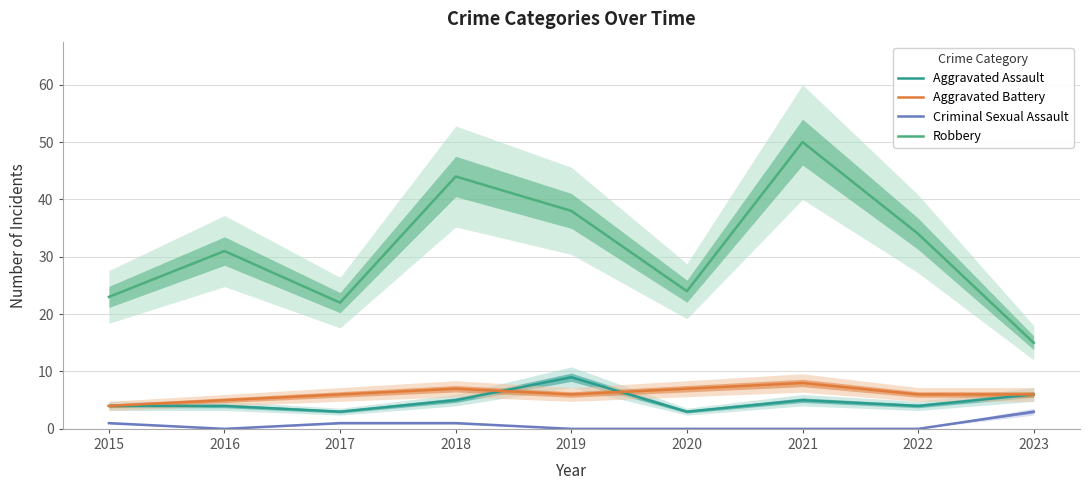

Does the chart have visible grid lines?

Yes